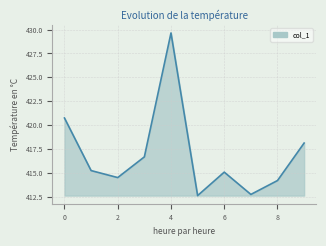

What is the difference between the maximum and minimum values?

17.0